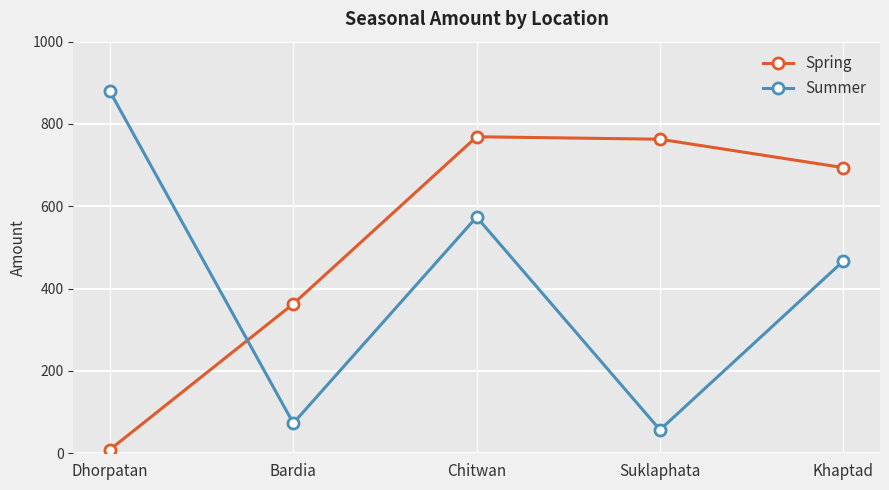

What is the average value of the Summer series?

410